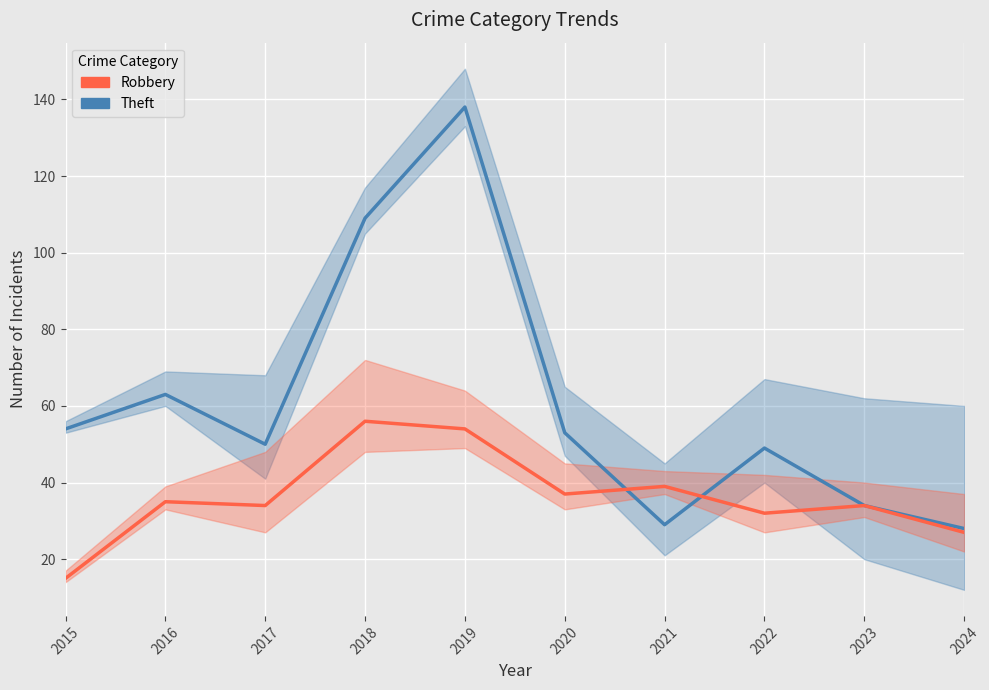

At which category does the chart reach its minimum across all series?

2015